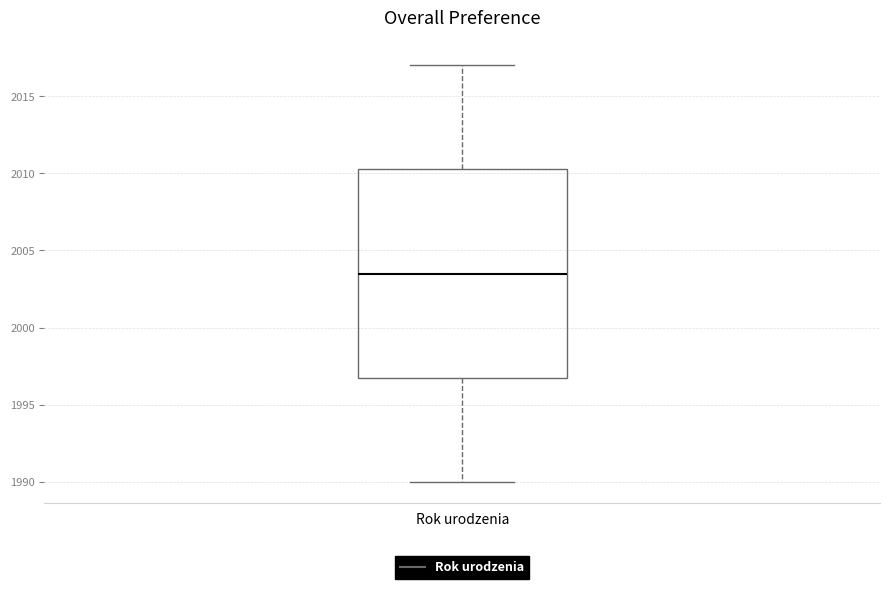

Transcribe this box plot: give where the median line is, the range the box spans, and where the two whiskers end, as read against the y-axis. The values are not printed on the chart, so give them approximately, as read against the axis.

median 2003.5, box 1997.0 to 2010.5, whiskers 1990.0 to 2017.0